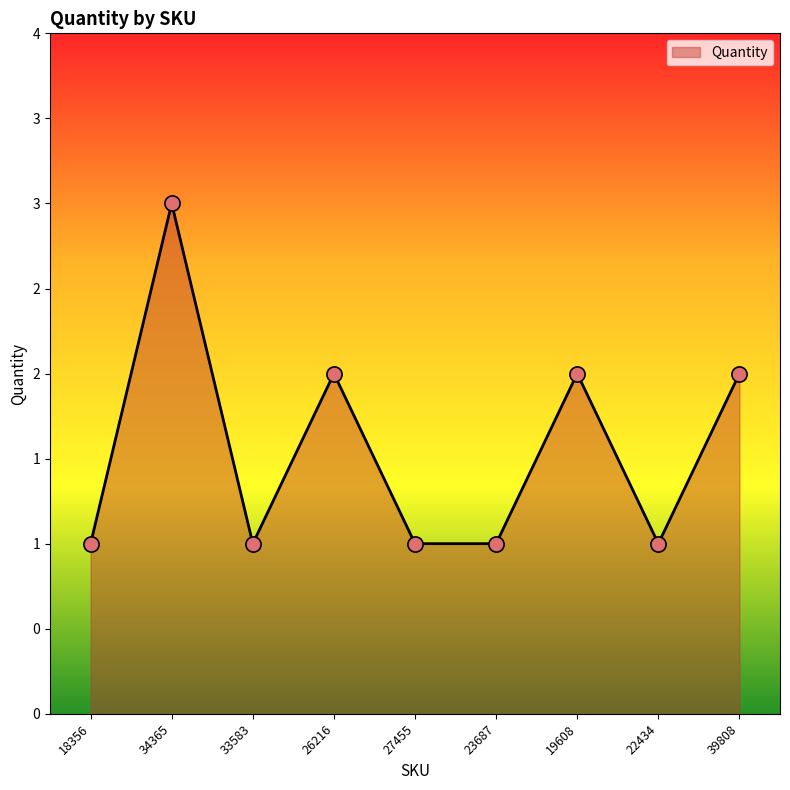

What is the ratio of the value at 26216 to the value at 39808?

1.0